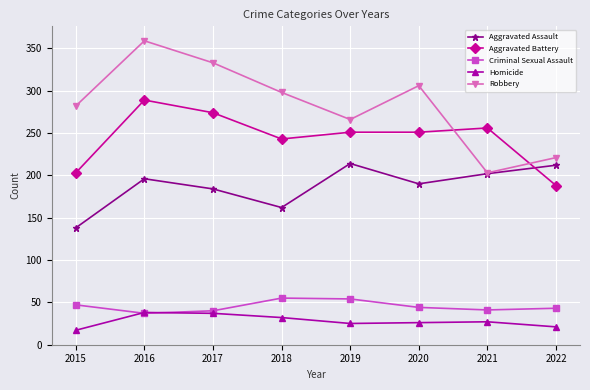

How many interior local valleys does the Criminal Sexual Assault series have?

2